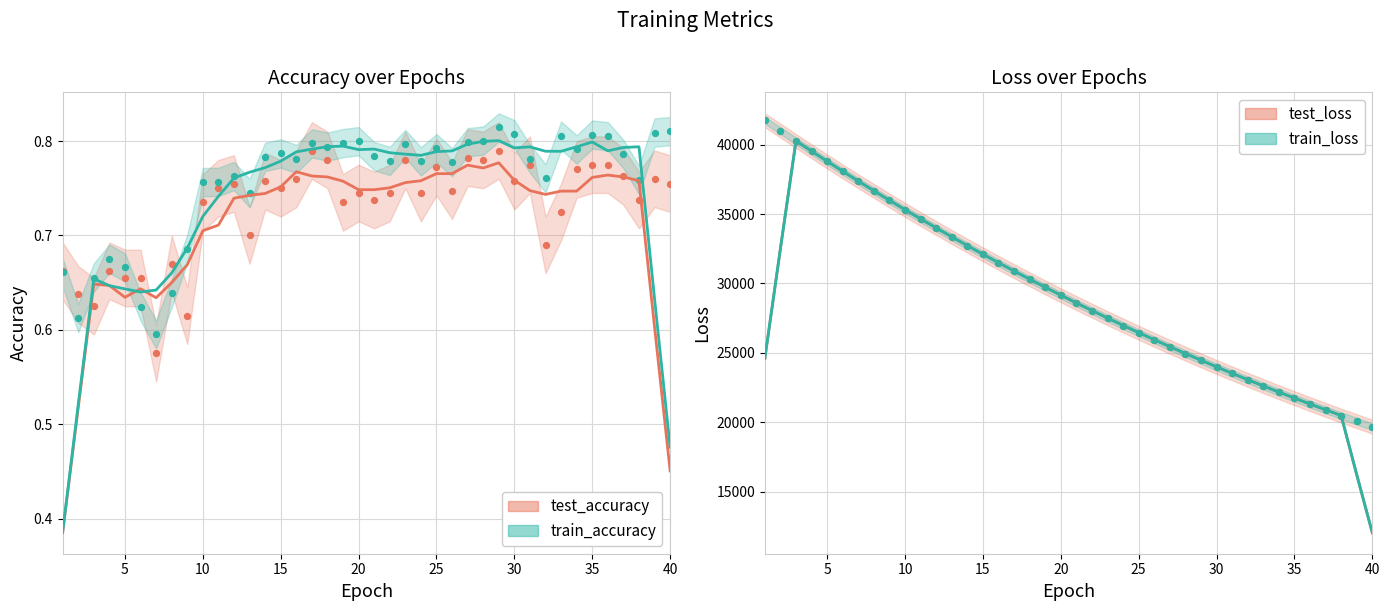

At how many categories does at least one series exceed 25353?

27